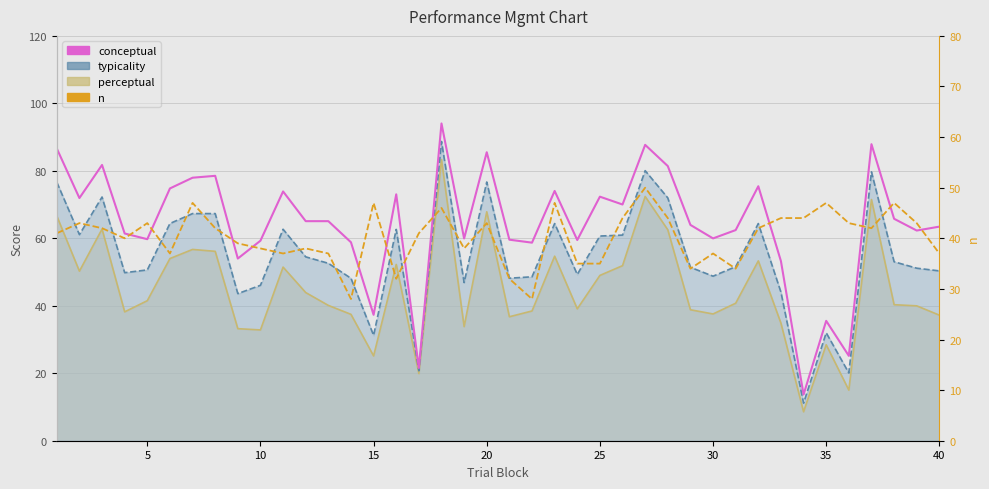

Is it true that n equals 30.4 at 22?

False